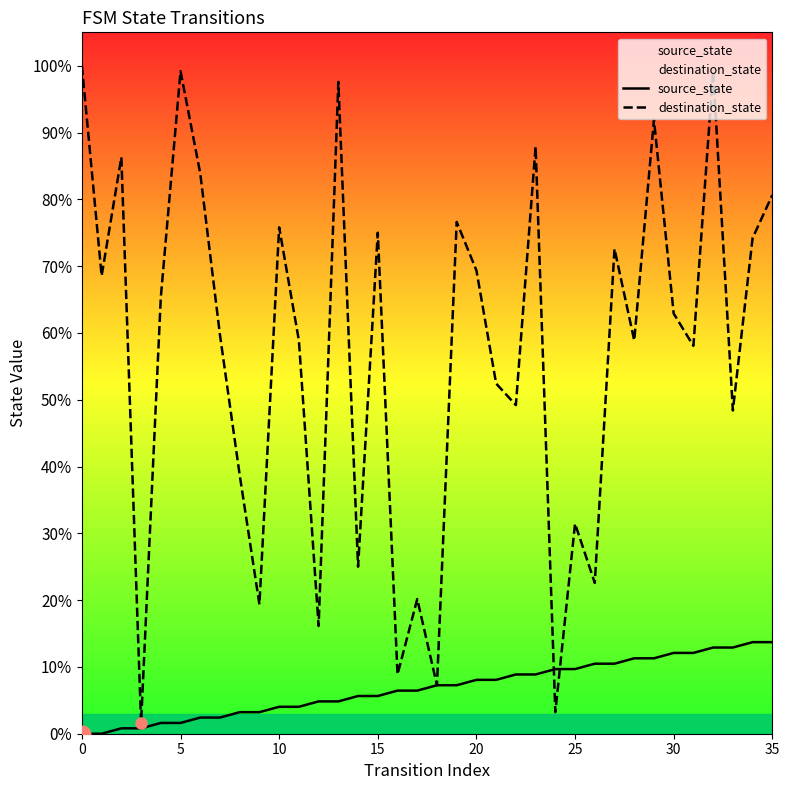

Rank the series by their maximum value, from highest to lowest.

destination_state, source_state